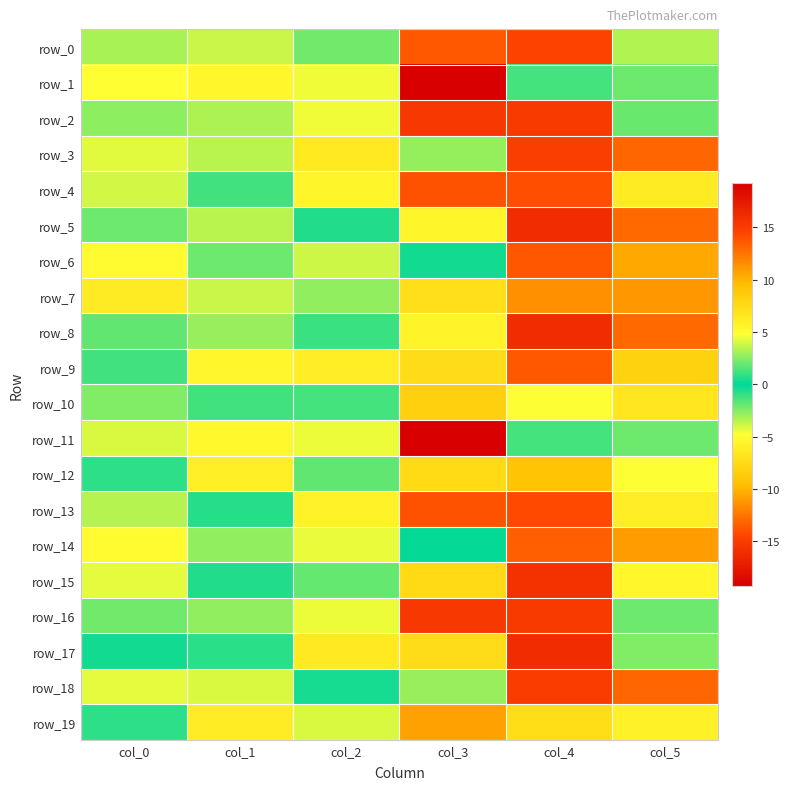

How many negative values does the row_13 series have?

1